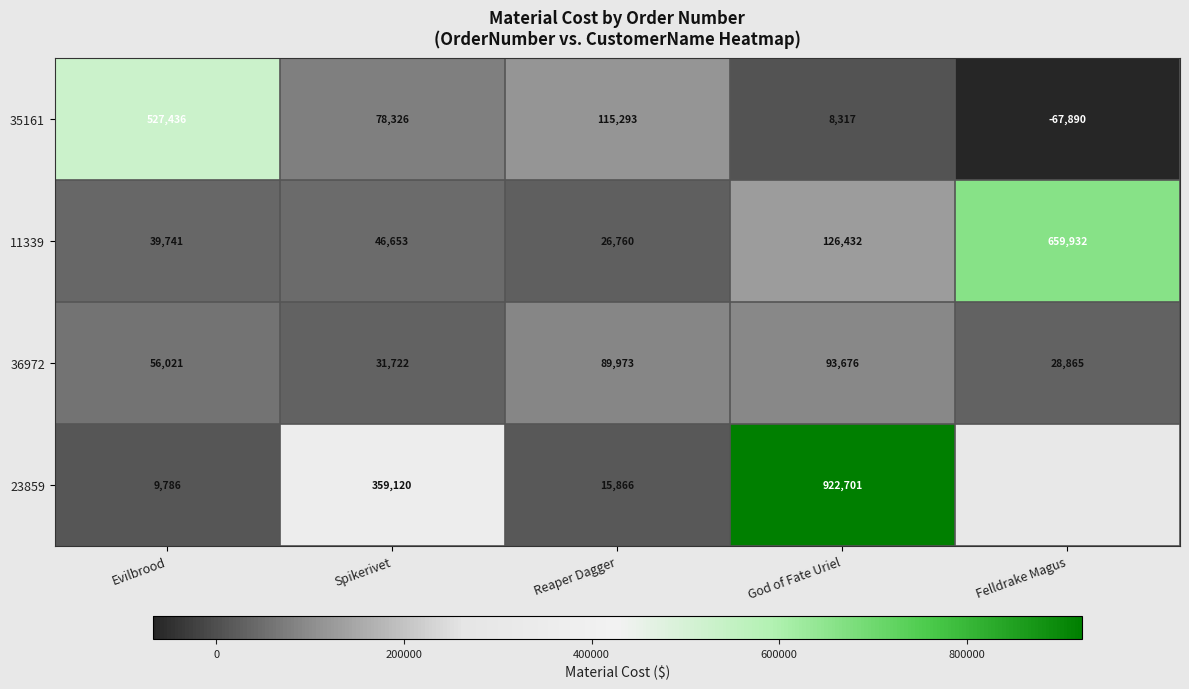

What is the total value across all series at Spikerivet?

515821